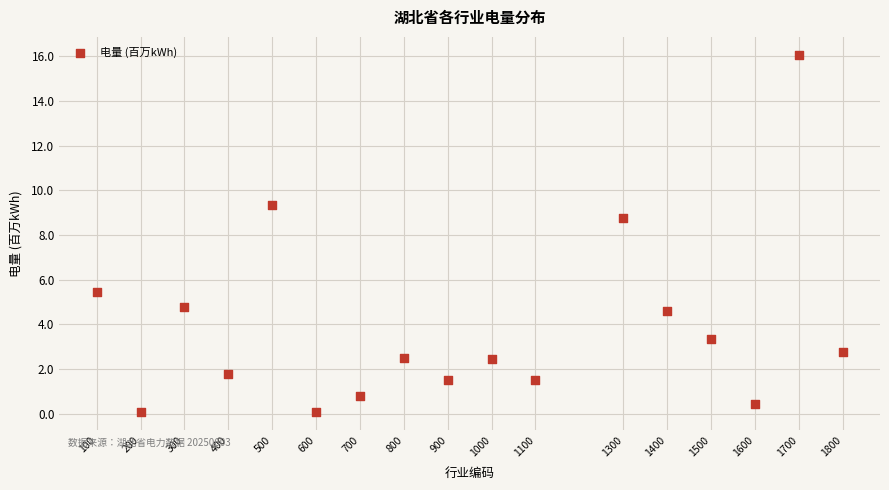

What is the range of X values (max minus min)?

1700.0